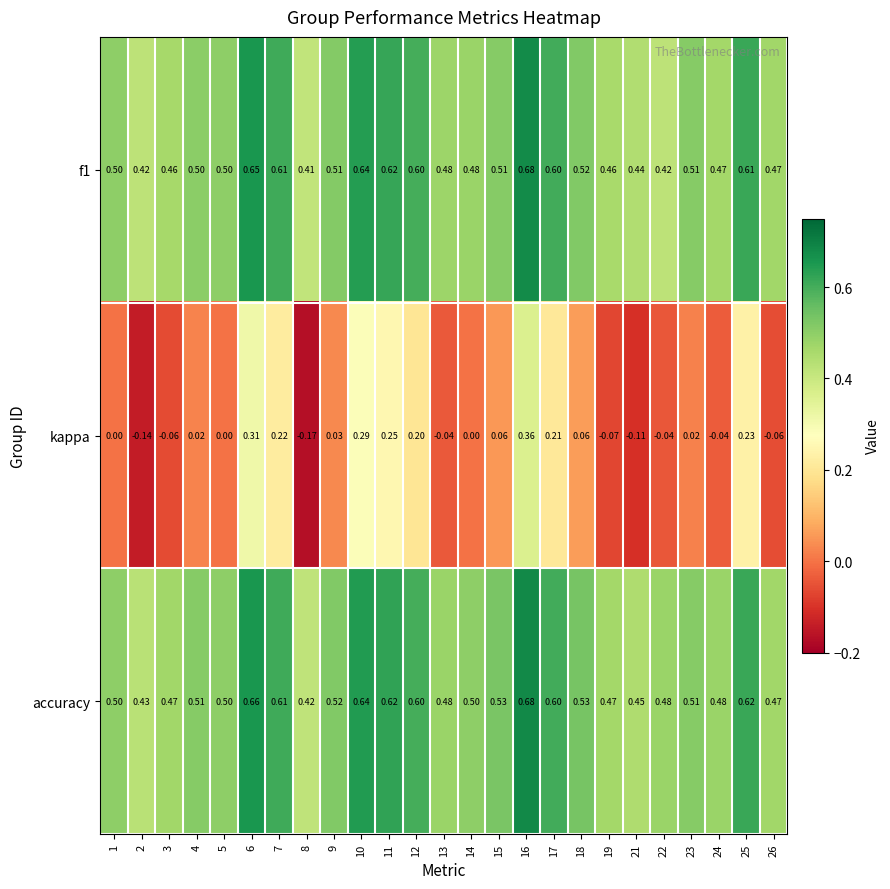

Which series has the largest total across all categories?

accuracy